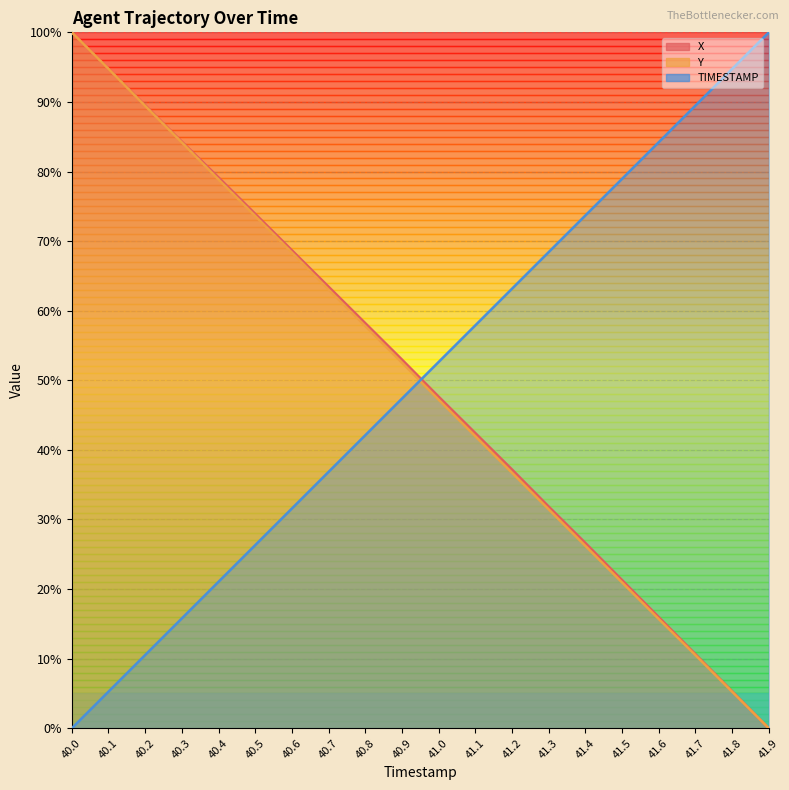

At 40.3, list the series in order from smallest to largest.

TIMESTAMP, Y, X